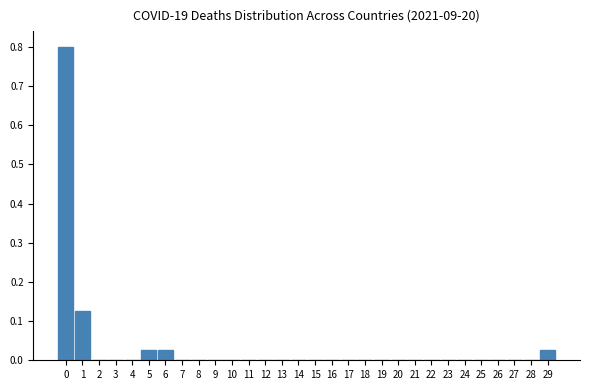

Is it true that the value at 15 is 0.0?

True